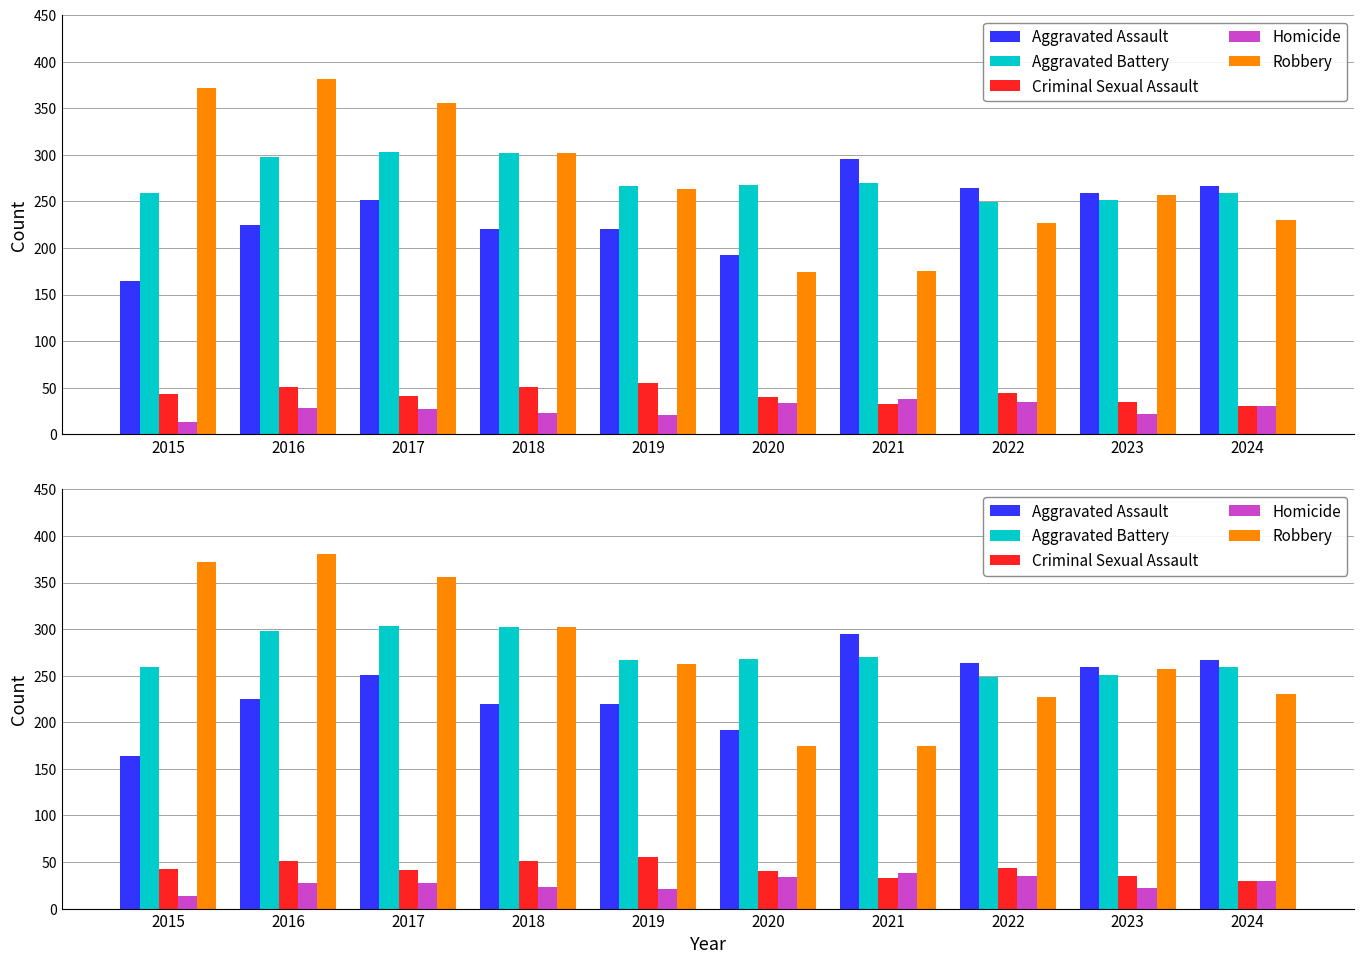

Rank the categories by Criminal Sexual Assault value from highest to lowest.

2019, 2016, 2018, 2022, 2015, 2017, 2020, 2023, 2021, 2024